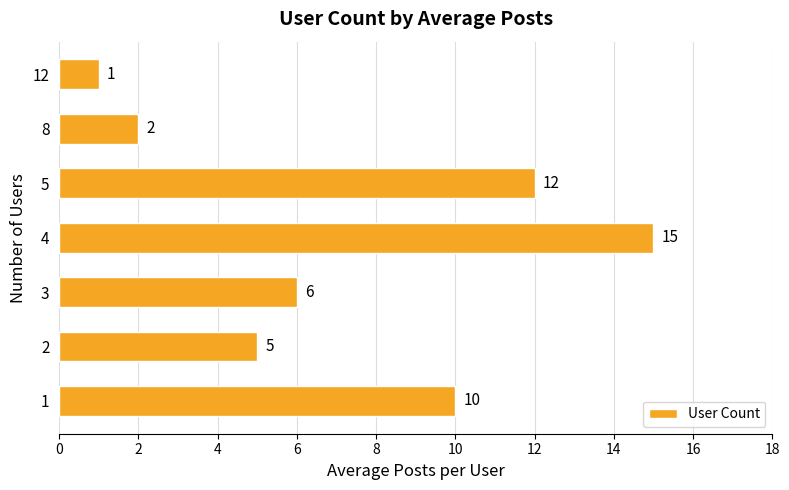

What is the average value?

7